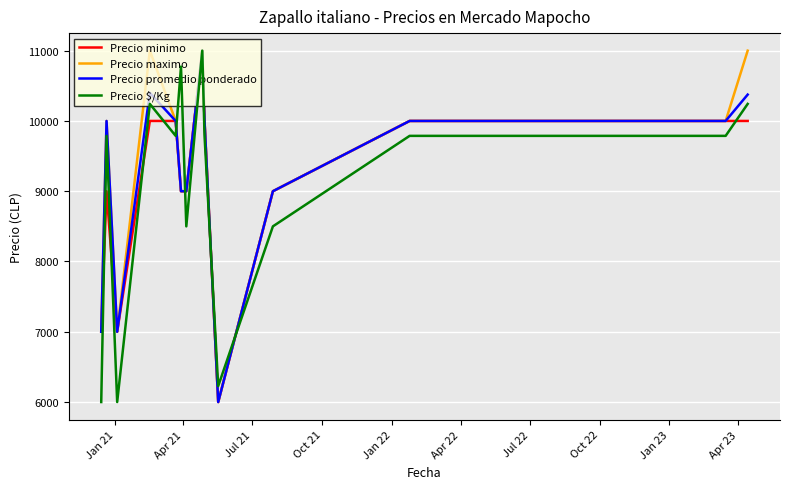

How many lines are shown in the chart?

4